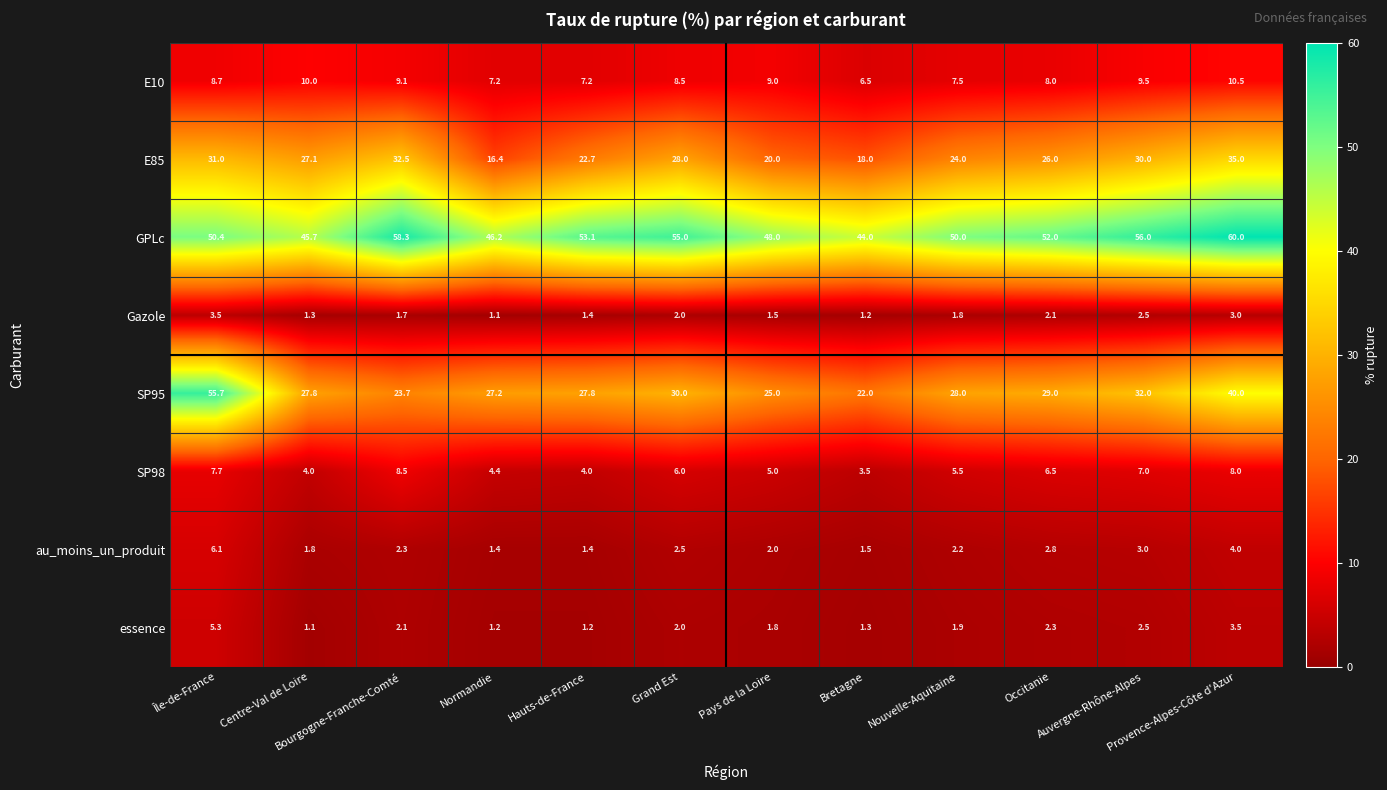

Which series has the largest total across all categories?

GPLc